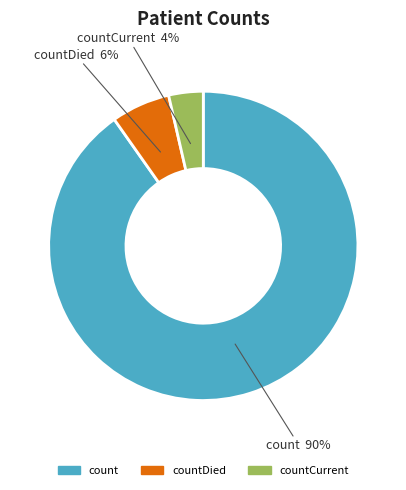

Is there any slice that represents more than half of the pie?

Yes